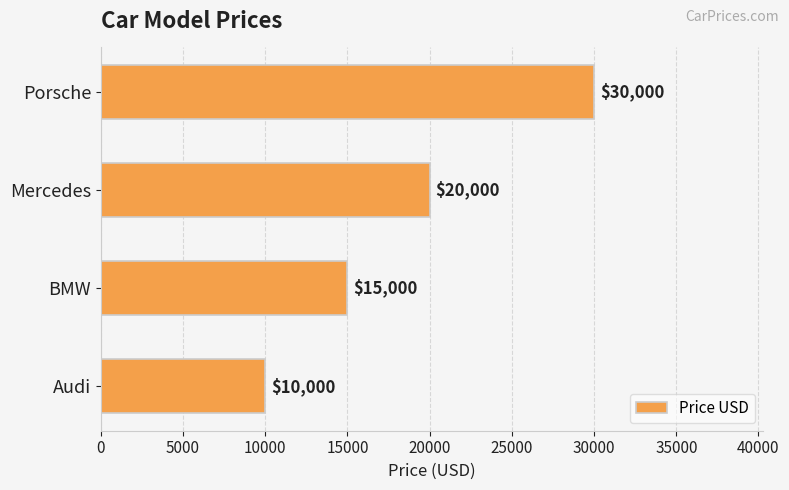

How many series are shown in this chart?

1